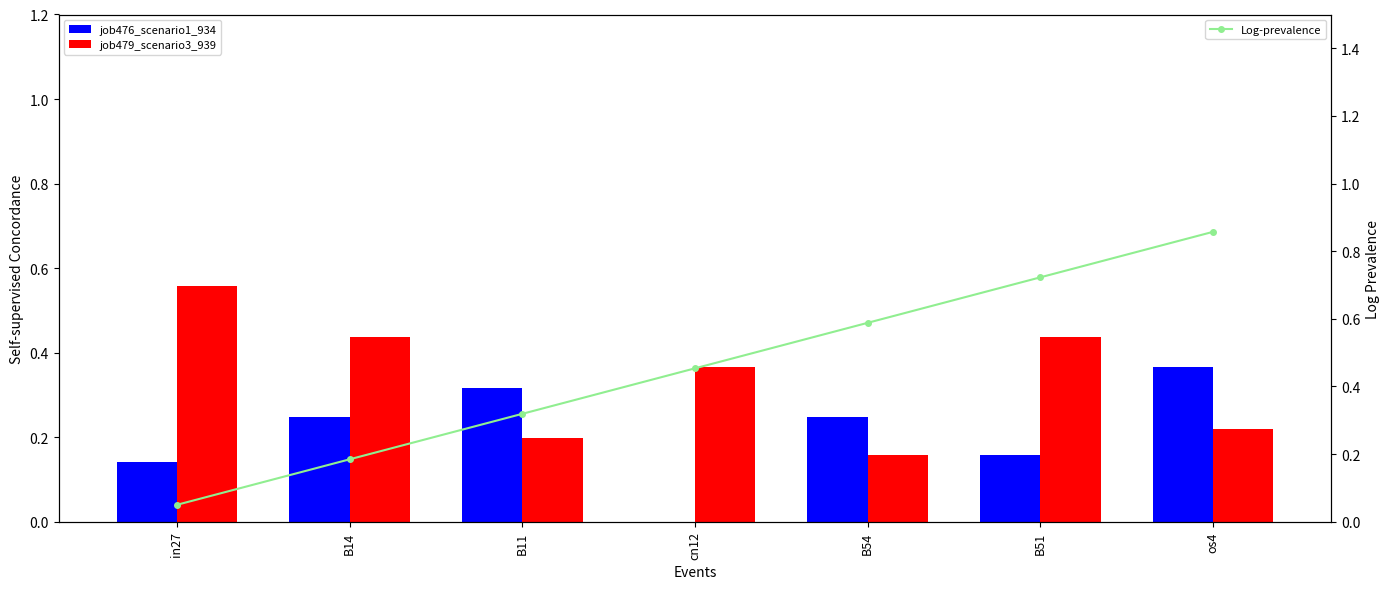

What is the highest value of the Log-prevalence series?

0.9